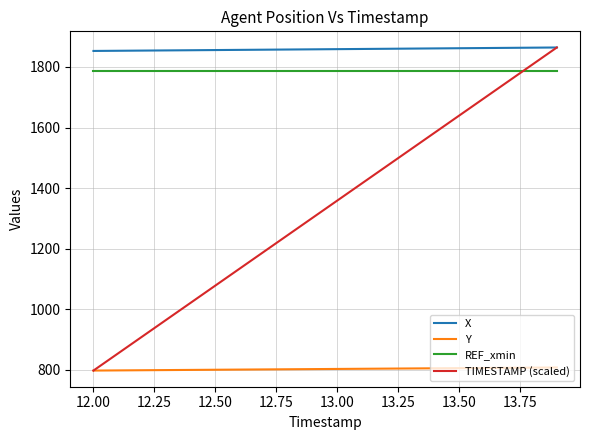

Which series has the largest total across all categories?

X